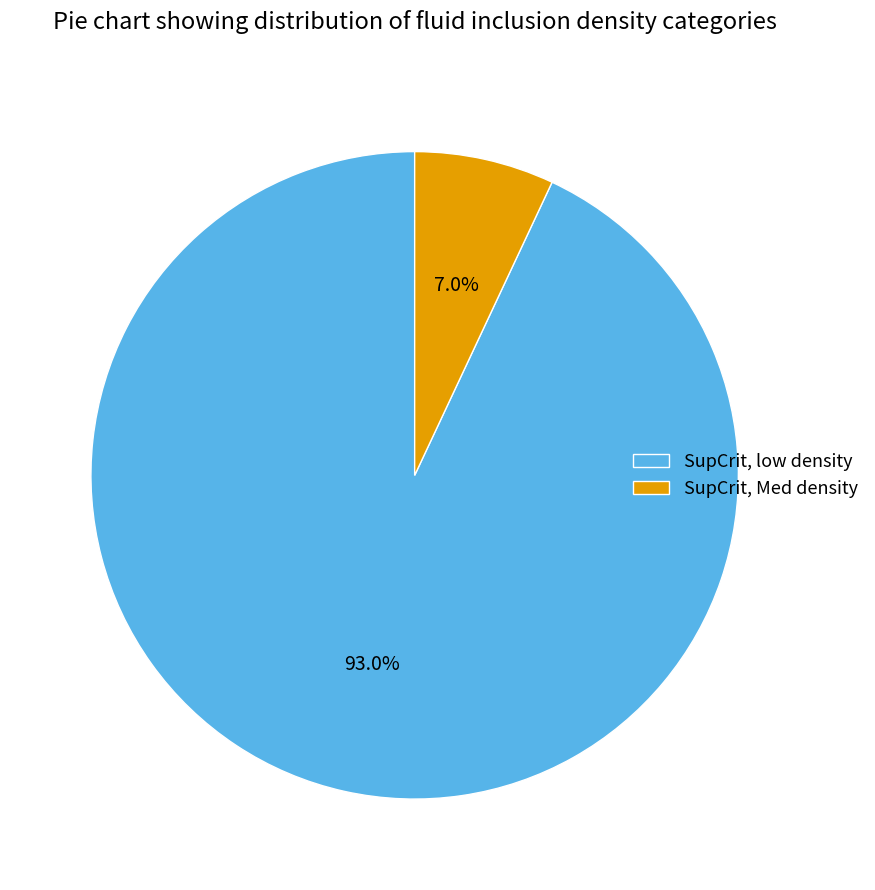

What percentage is NOT represented by SupCrit, low density?

7.0%